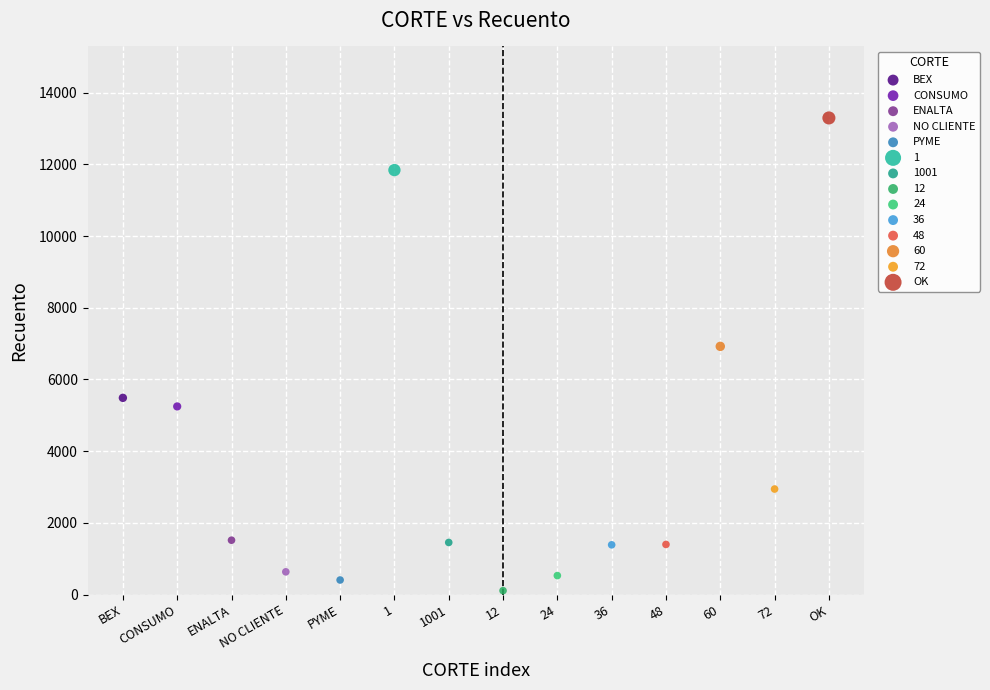

What are all the series names shown in the legend?

BEX, CONSUMO, ENALTA, NO CLIENTE, PYME, 1, 1001, 12, 24, 36, 48, 60, 72, OK